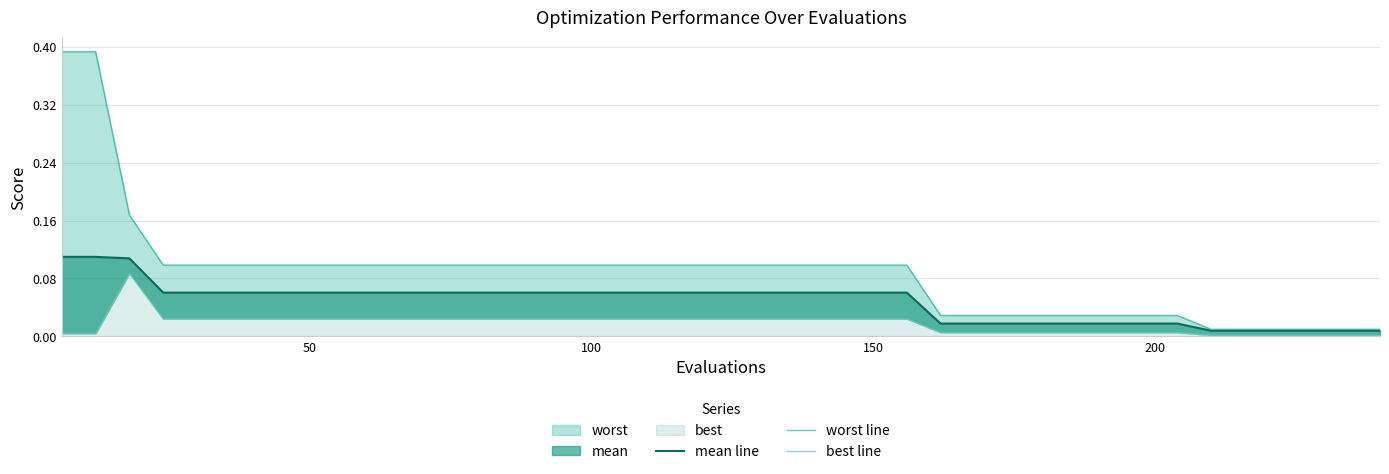

Reading left to right, list all the values displayed in this chart.

mean line: 0.1	0.1	0.1	0.1	0.1	0.1	0.1	0.1	0.1	0.1	0.1	0.1	0.1	0.1	0.1	0.1	0.1	0.1	0.1	0.1	0.1	0.1	0.1	0.1	0.1	0.1	0.0	0.0	0.0	0.0	0.0	0.0	0.0	0.0	0.0	0.0	0.0	0.0	0.0	0.0
worst line: 0.4	0.4	0.2	0.1	0.1	0.1	0.1	0.1	0.1	0.1	0.1	0.1	0.1	0.1	0.1	0.1	0.1	0.1	0.1	0.1	0.1	0.1	0.1	0.1	0.1	0.1	0.0	0.0	0.0	0.0	0.0	0.0	0.0	0.0	0.0	0.0	0.0	0.0	0.0	0.0
best line: 0.0	0.0	0.1	0.0	0.0	0.0	0.0	0.0	0.0	0.0	0.0	0.0	0.0	0.0	0.0	0.0	0.0	0.0	0.0	0.0	0.0	0.0	0.0	0.0	0.0	0.0	0.0	0.0	0.0	0.0	0.0	0.0	0.0	0.0	0.0	0.0	0.0	0.0	0.0	0.0